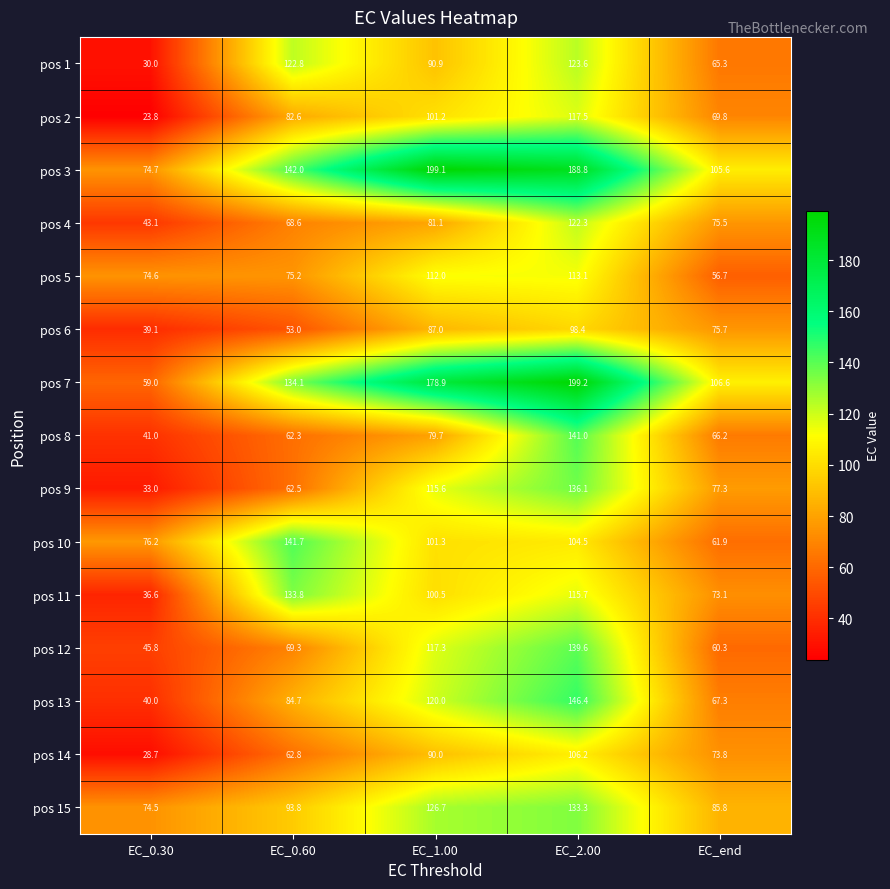

What is the difference between the maximum and minimum values in the pos 6 series?

59.3